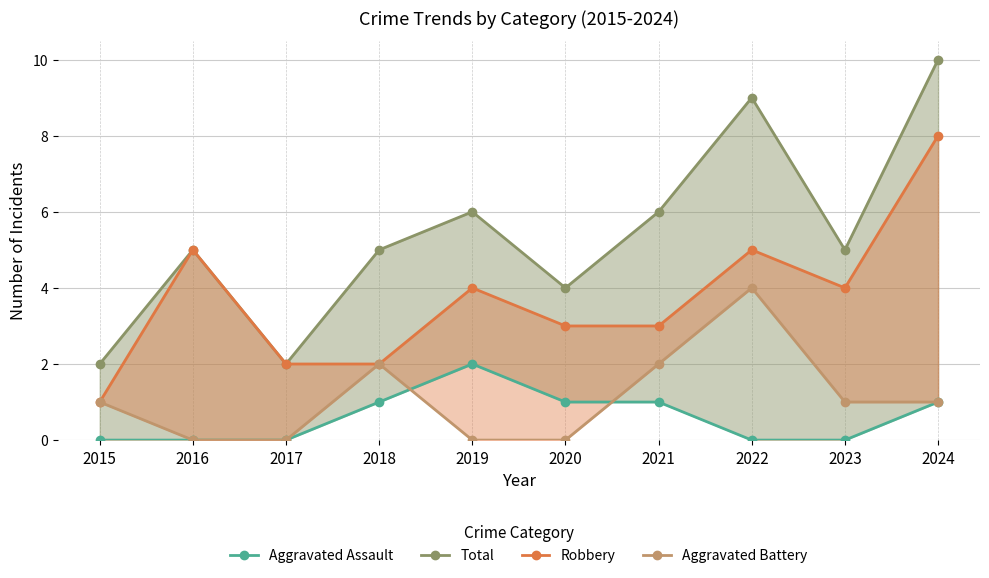

What is the difference between the maximum and second lowest values in the Total series?

8